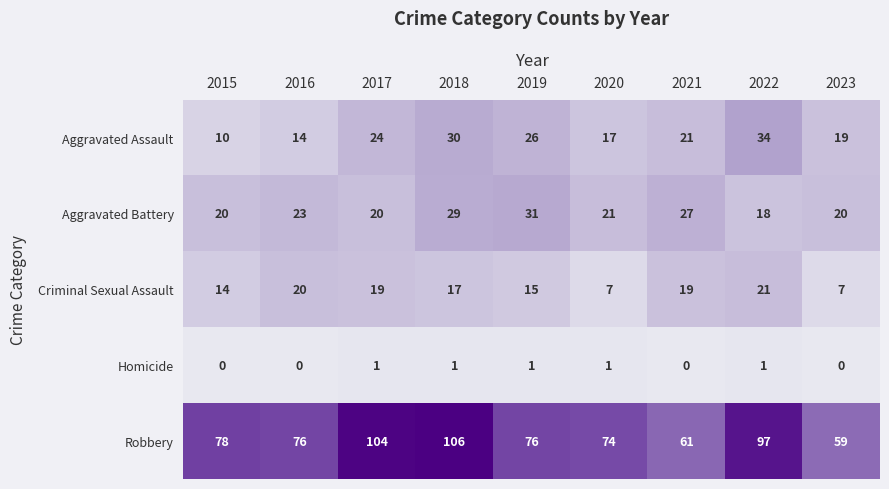

What is the minimum value for Aggravated Assault?

10